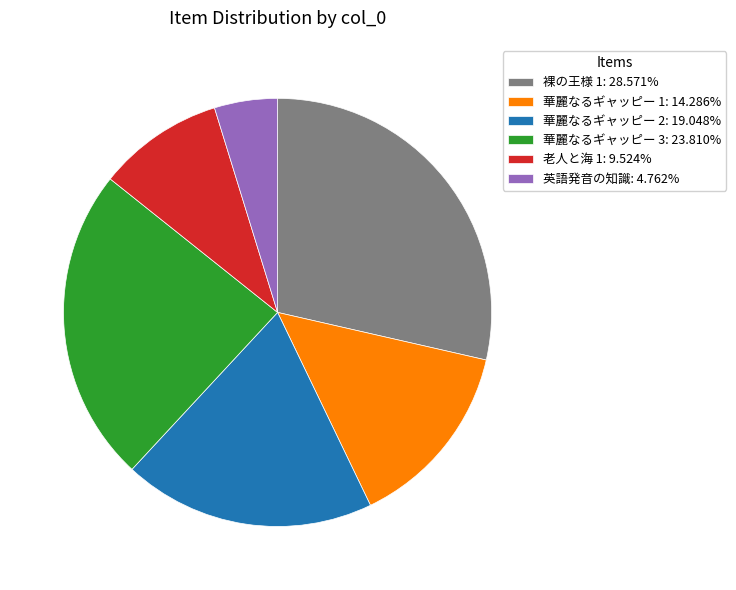

Which has a higher value, 華麗なるギャッピー 1 or 老人と海 1?

華麗なるギャッピー 1